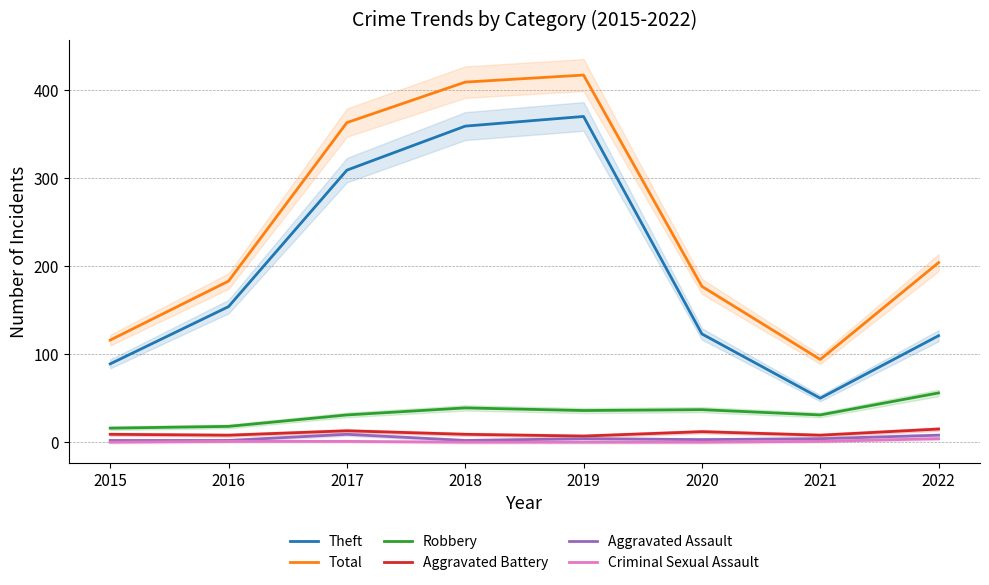

What is the maximum value for Aggravated Battery?

15